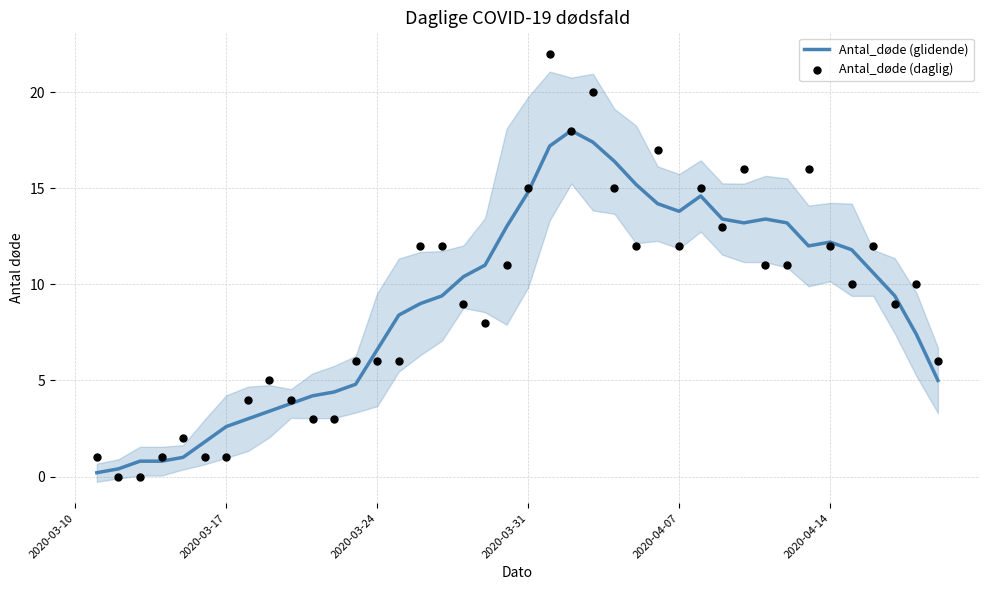

Which series reaches the maximum Y coordinate?

Antal_døde (daglig)